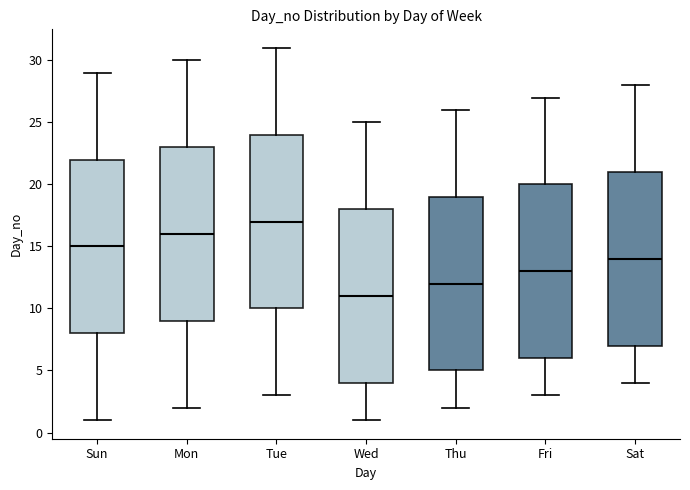

Which box's median line is the lowest?

Wed